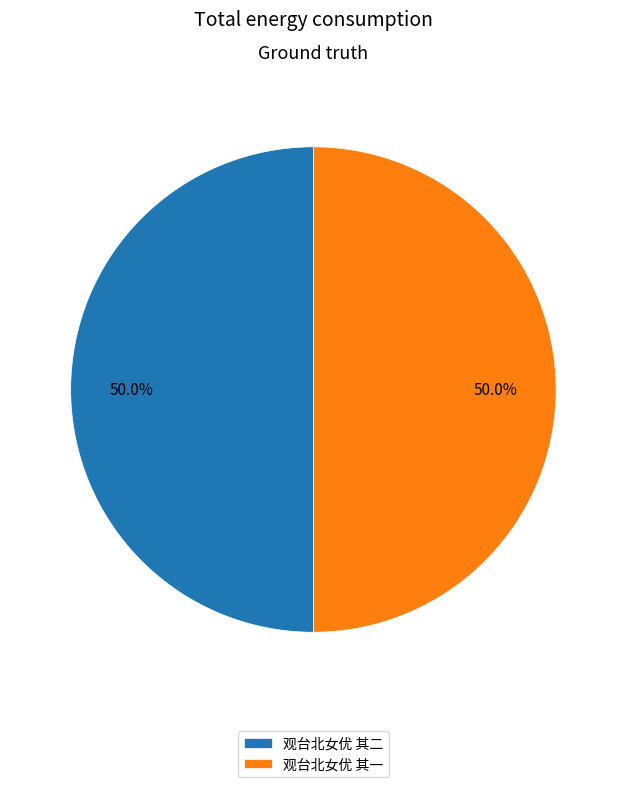

Approximately how many times larger is the value at 观台北女优 其一 compared to 观台北女优 其二?

1.0